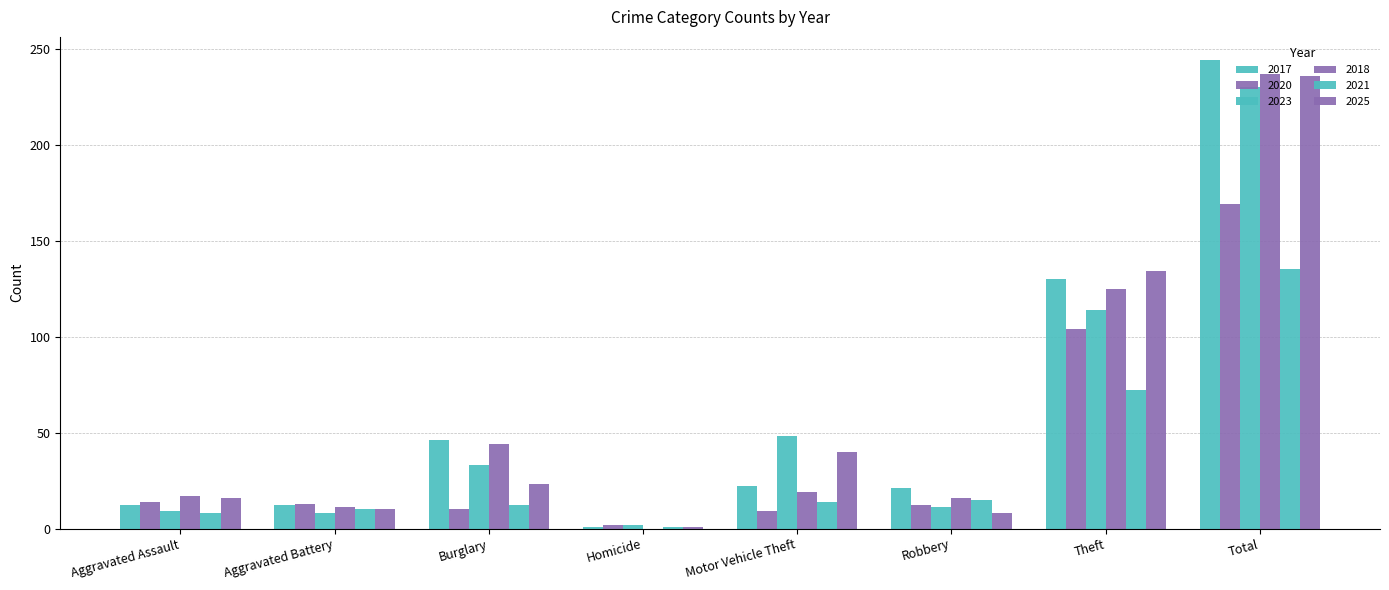

How many groups of bars are there?

8